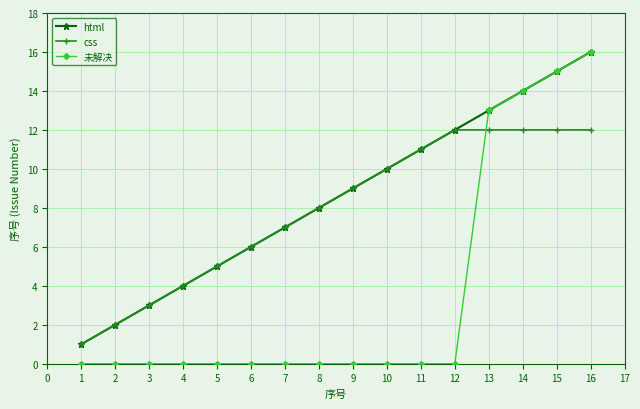

True or false: 未解决 has a value of 15 at 15.

True